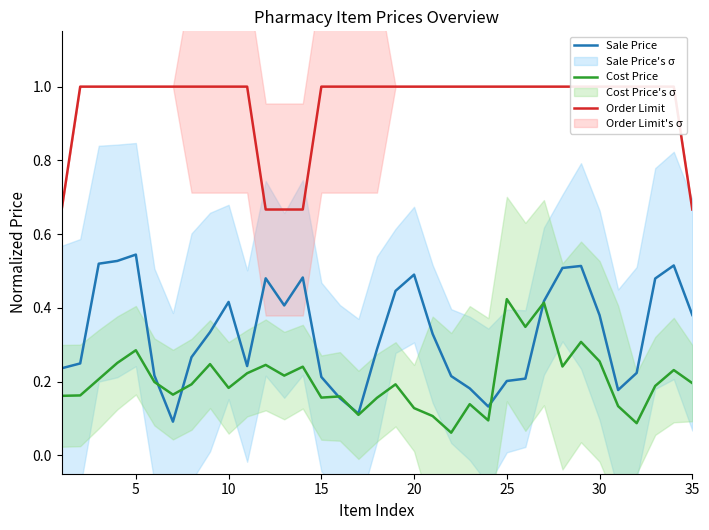

True or false: Order Limit has more than 1 points higher than both neighbors.

False